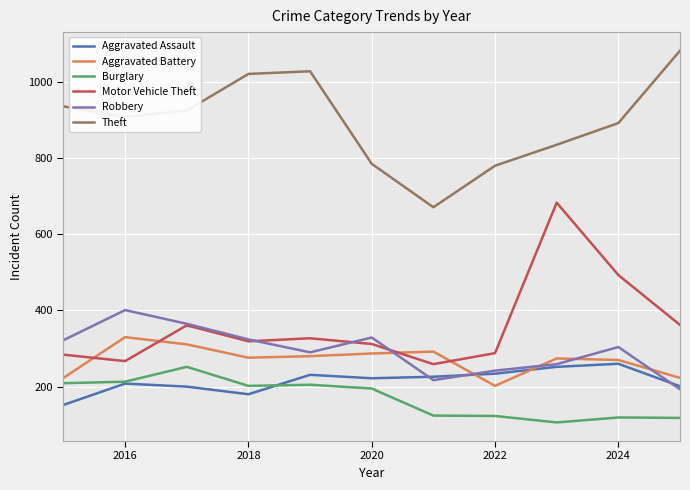

What is the minimum value shown in the chart?

106